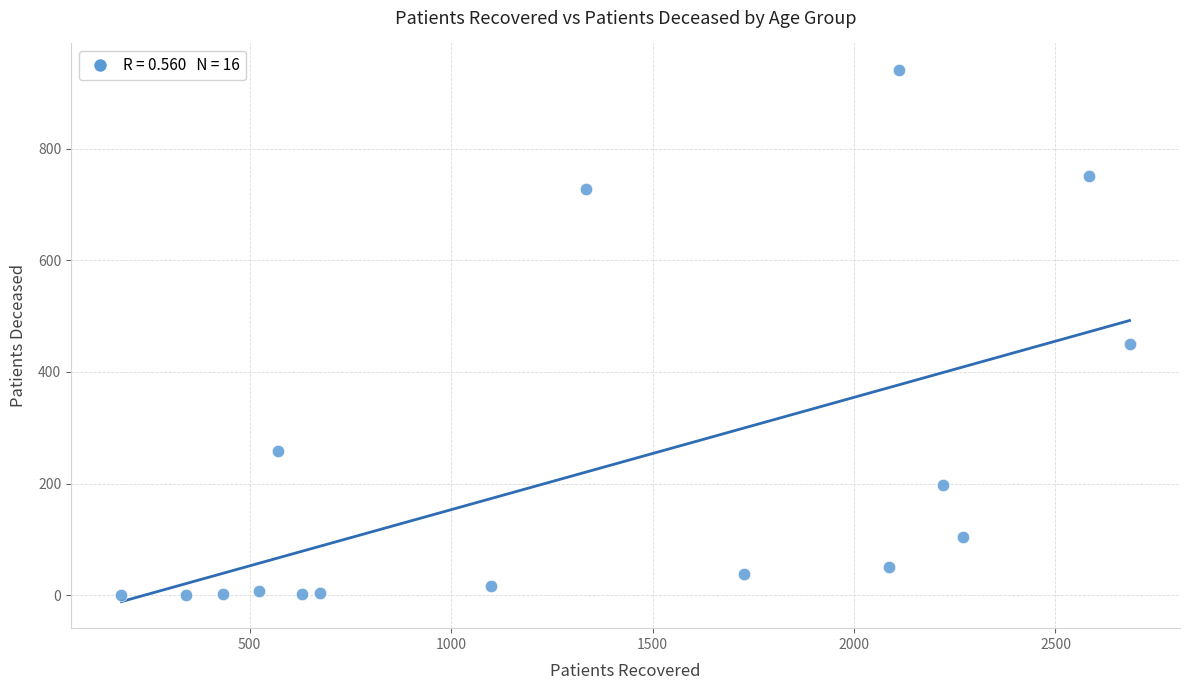

What Y value in the scatter plot is closest to 470?

450